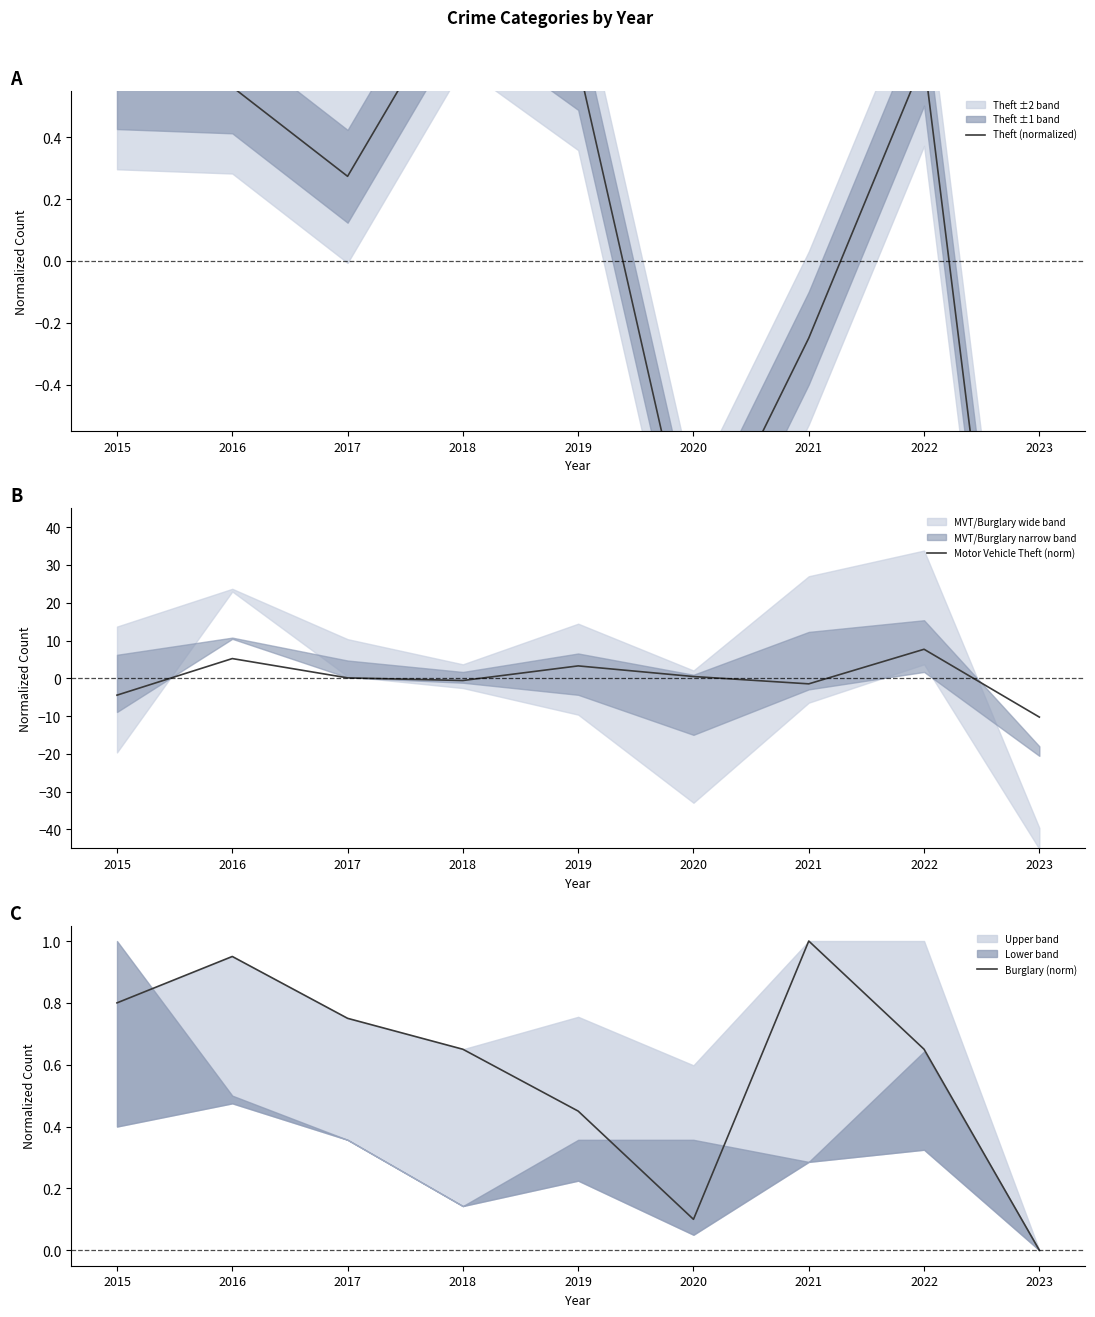

How many interior local peaks does the Burglary (norm) series have?

2